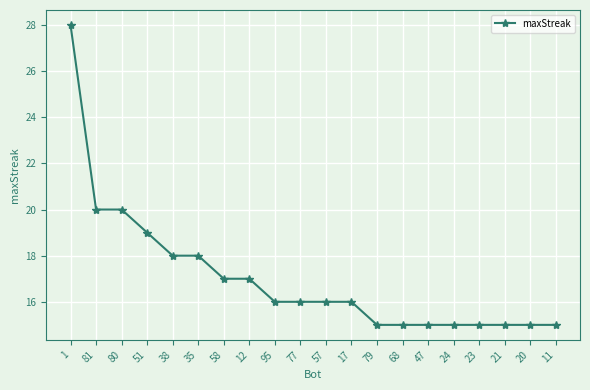

True or false: the data shows 10 at 47.

False